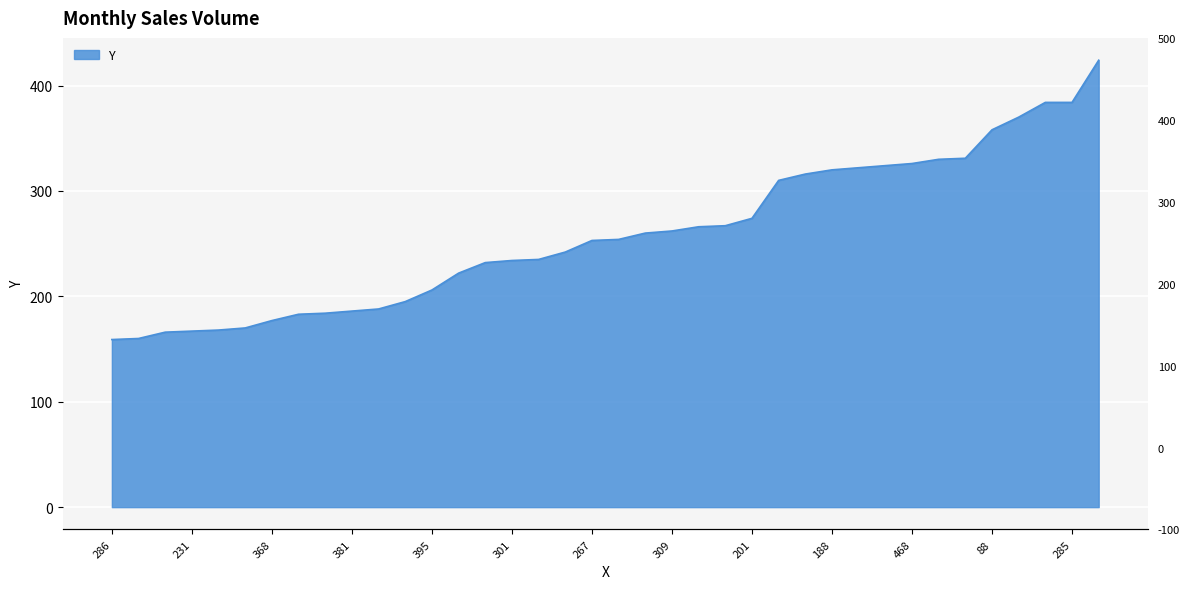

What is the difference between the maximum and minimum values?

265